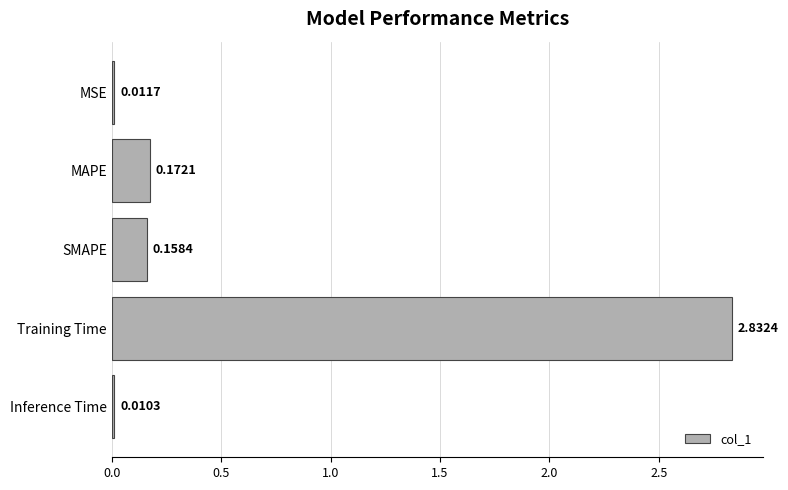

Are the bars horizontal?

Yes